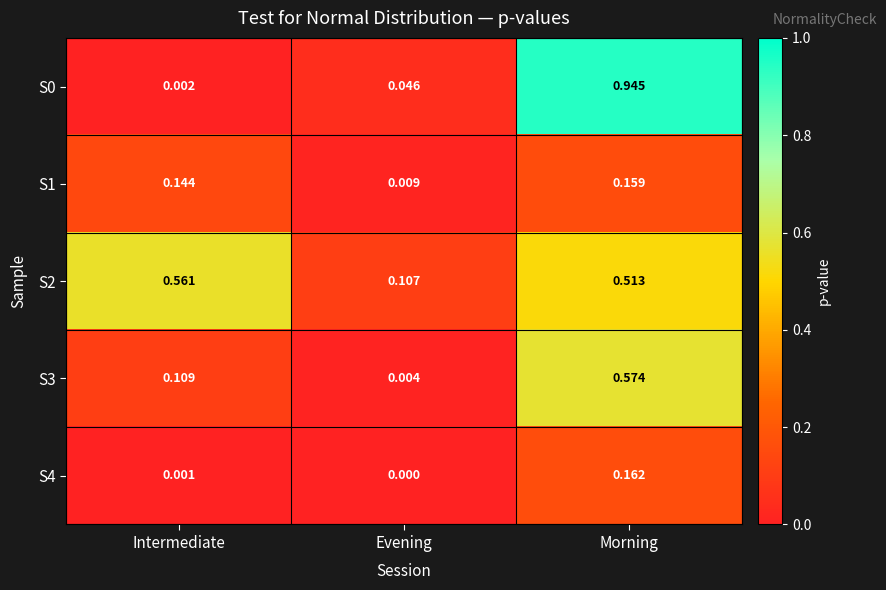

How many distinct data groups are displayed?

5